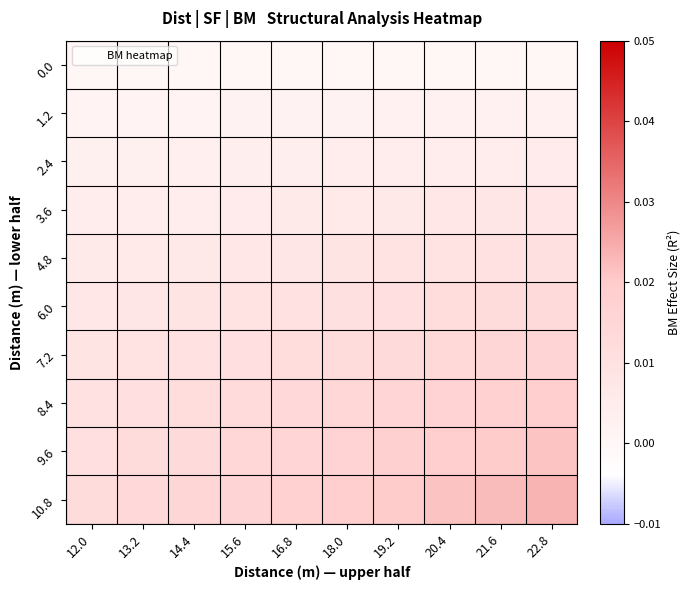

Which series has the widest spread of values?

10.8